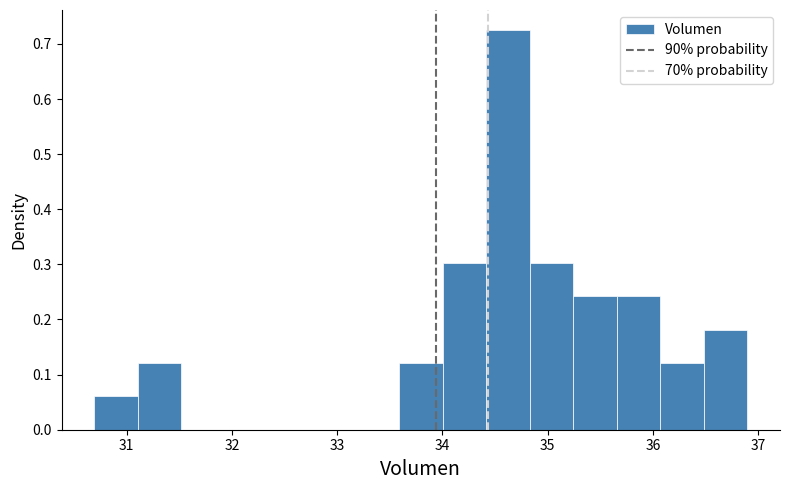

Reading left to right, transcribe this chart: for each bar, give the range it covers on the x-axis and its height. Neither the bar edges nor the heights are printed on the chart, so give them approximately, as read against the axes.

30.7 to 31.1: 0.06
31.1 to 31.5: 0.12
31.5 to 31.9: 0
31.9 to 32.3: 0
32.3 to 32.8: 0
32.8 to 33.2: 0
33.2 to 33.6: 0
33.6 to 34.0: 0.12
34.0 to 34.4: 0.30
34.4 to 34.8: 0.73
34.8 to 35.2: 0.30
35.2 to 35.7: 0.24
35.7 to 36.1: 0.24
36.1 to 36.5: 0.12
36.5 to 36.9: 0.18